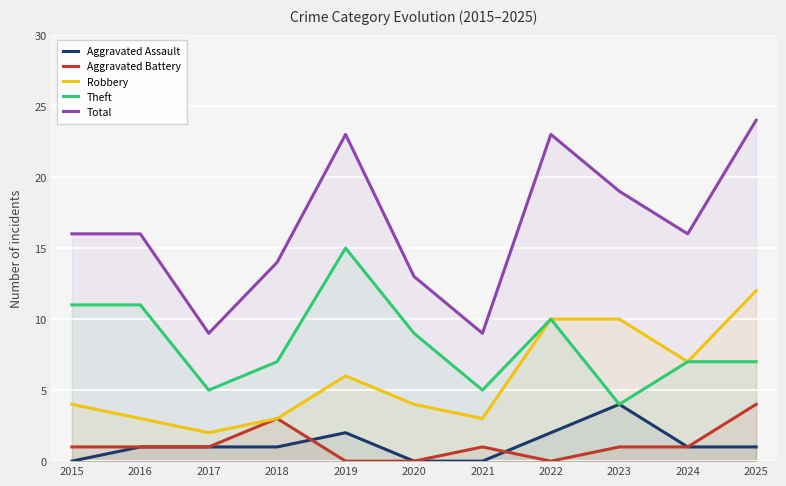

True or false: Robbery and Total intersect in this chart.

False